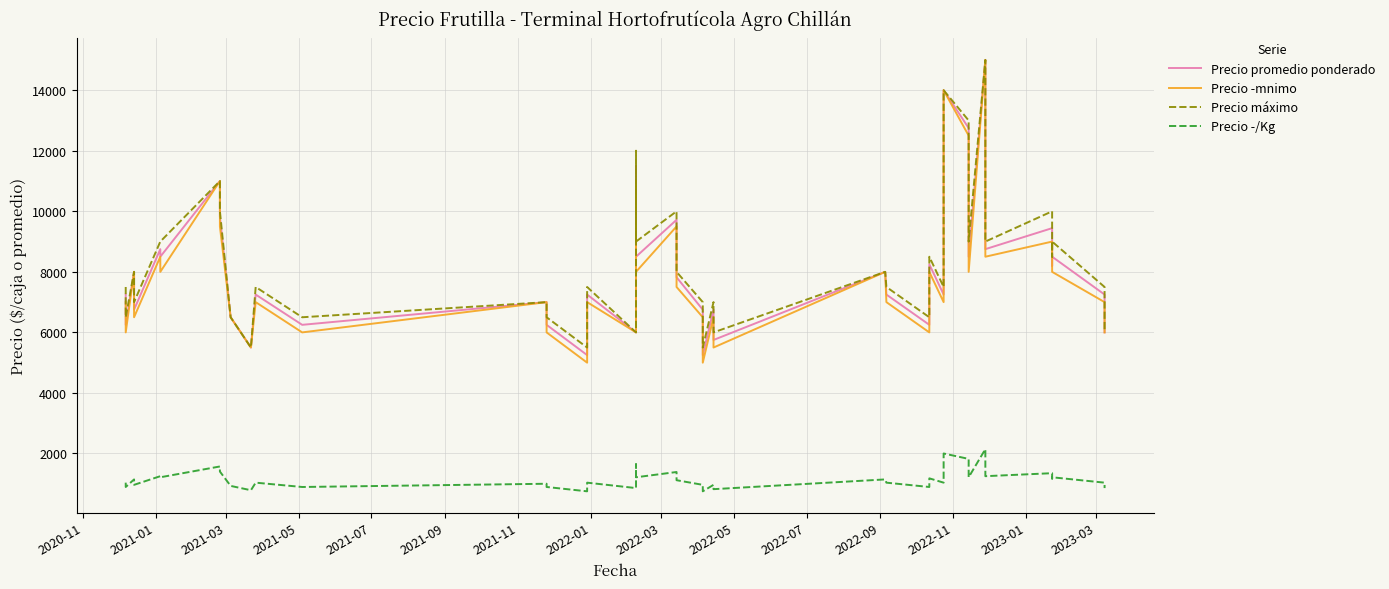

True or false: Precio ­/Kg and Precio máximo intersect in this chart.

False